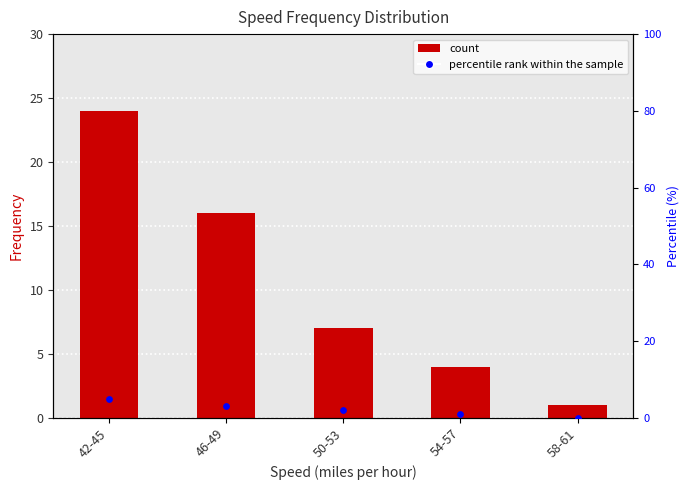

Which series has the largest Y range (max minus min)?

Frequency